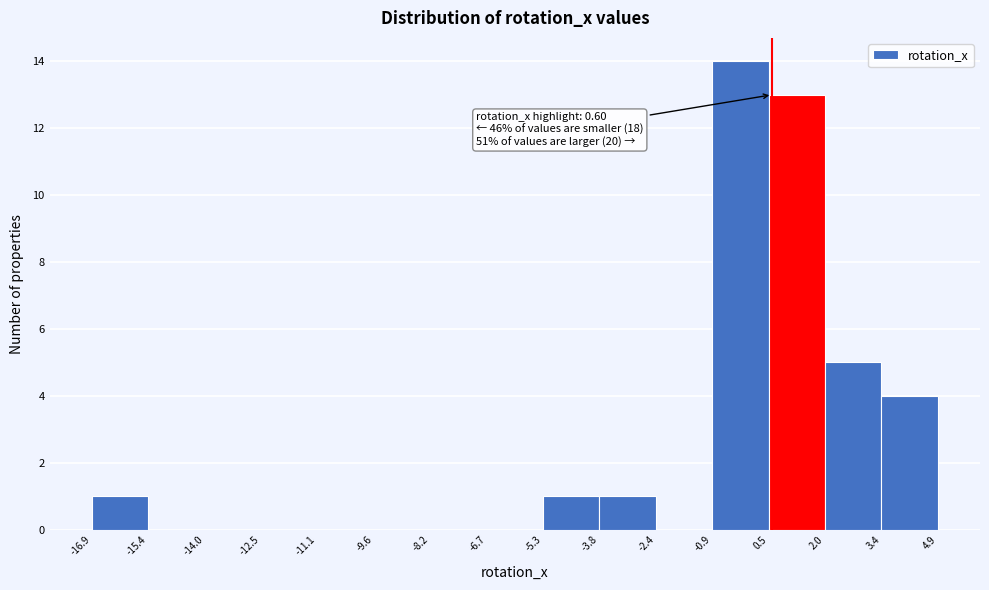

Which range on the x-axis has the tallest bar?

-0.9 to 0.5